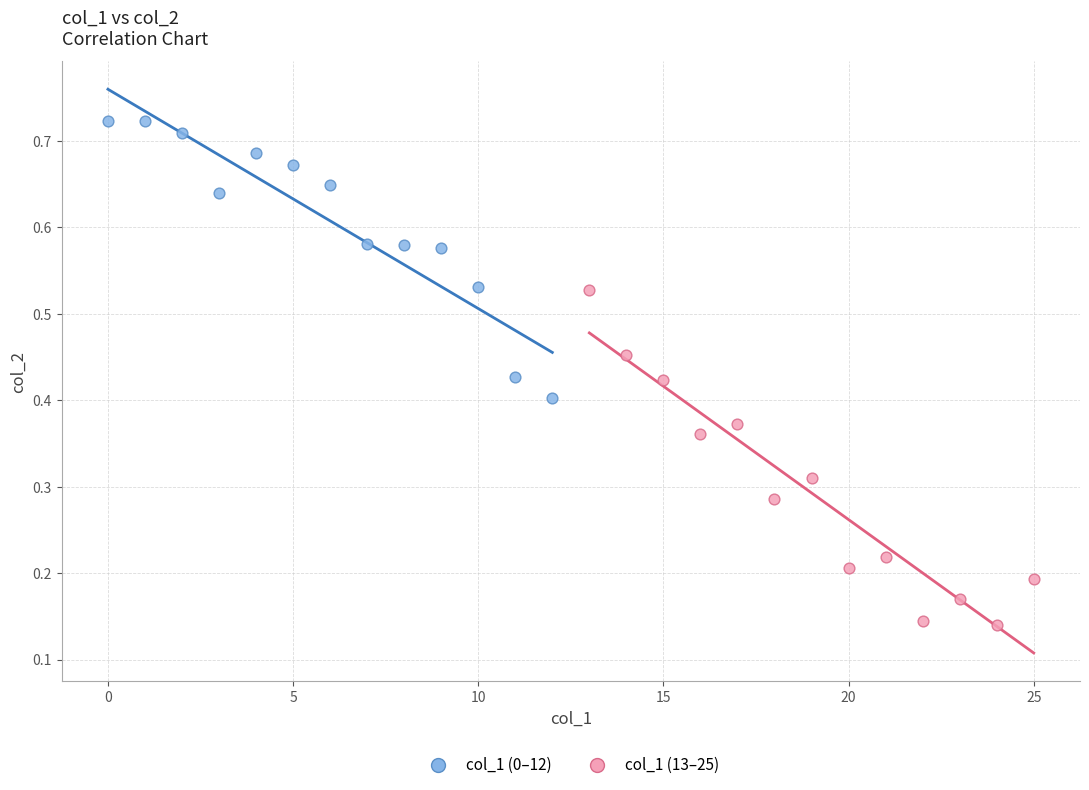

Which series contains the highest Y value?

col_1 (0–12)